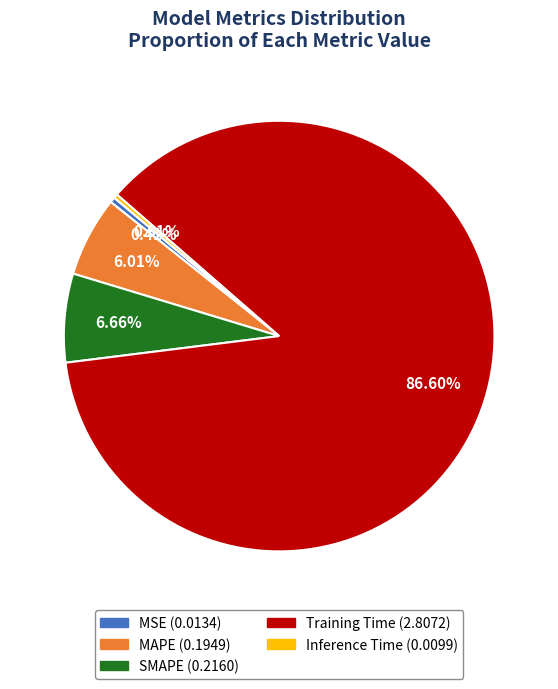

To the nearest percent, what is the combined percentage of MAPE and Inference Time?

6%